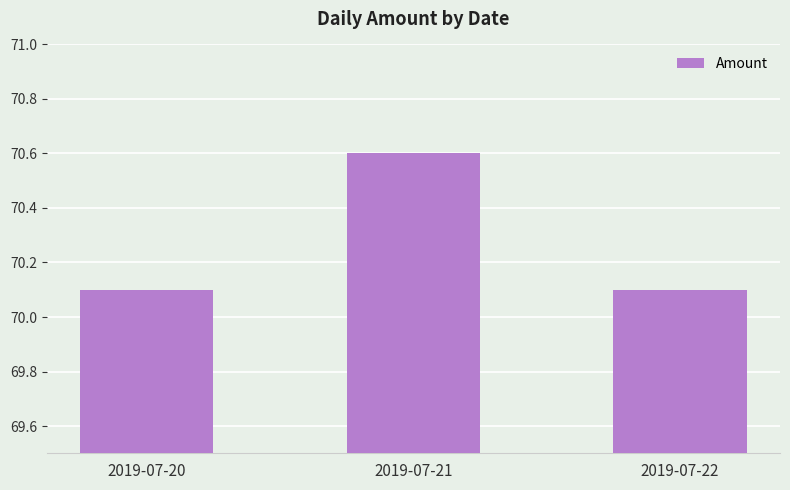

What is the value of the 3rd bar from the left?

70.1